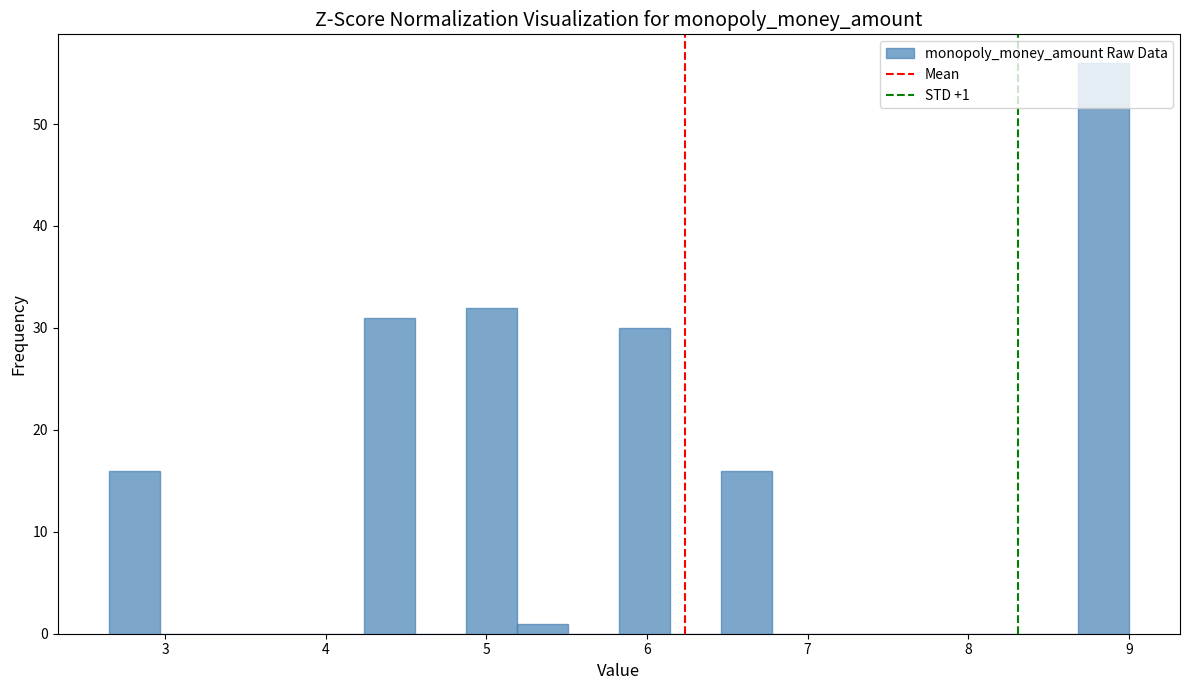

Read against the x-axis, roughly where is the centre of the tallest bar?

8.8